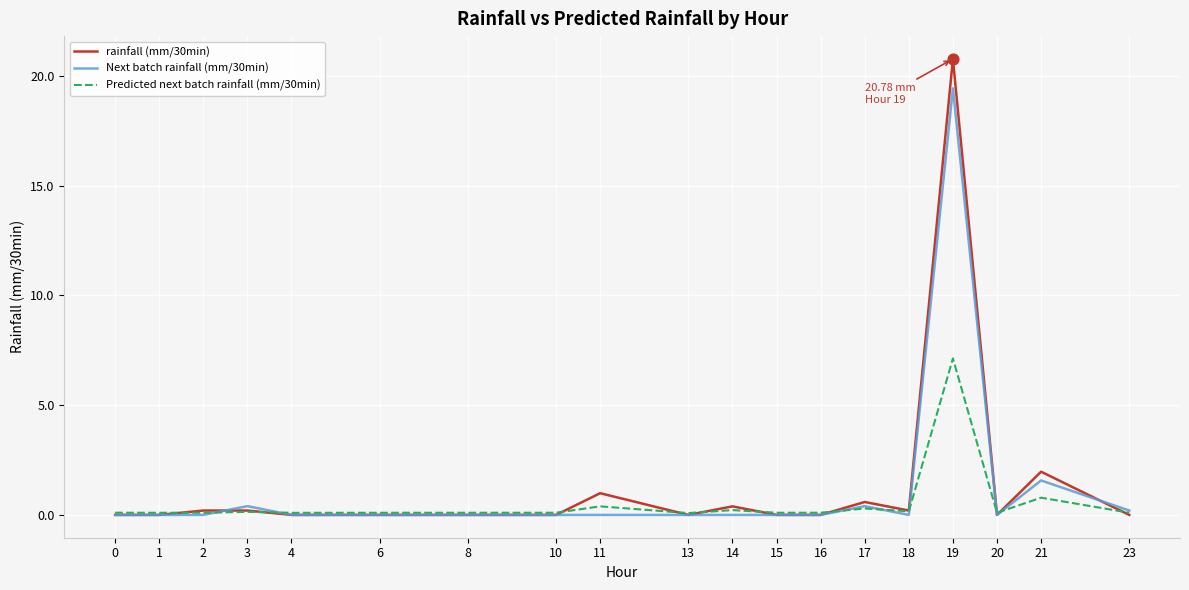

At which category is the sum across all series the highest?

19